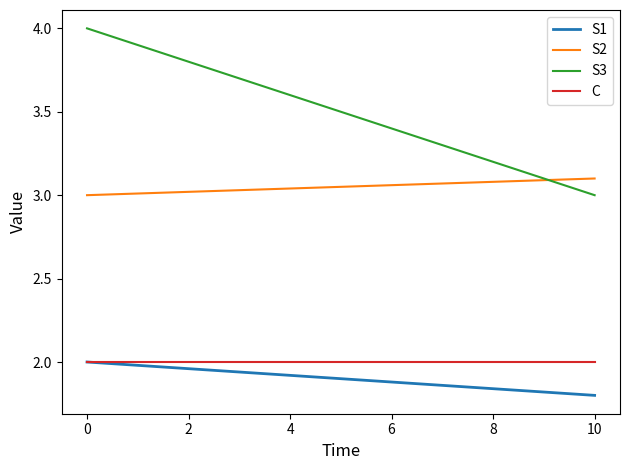

True or false: S1 and S2 intersect in this chart.

False